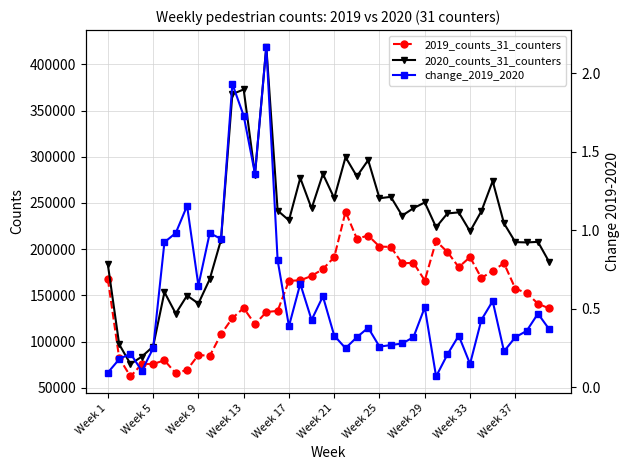

True or false: 2019_counts_31_counters has more than 0 points higher than both neighbors.

True